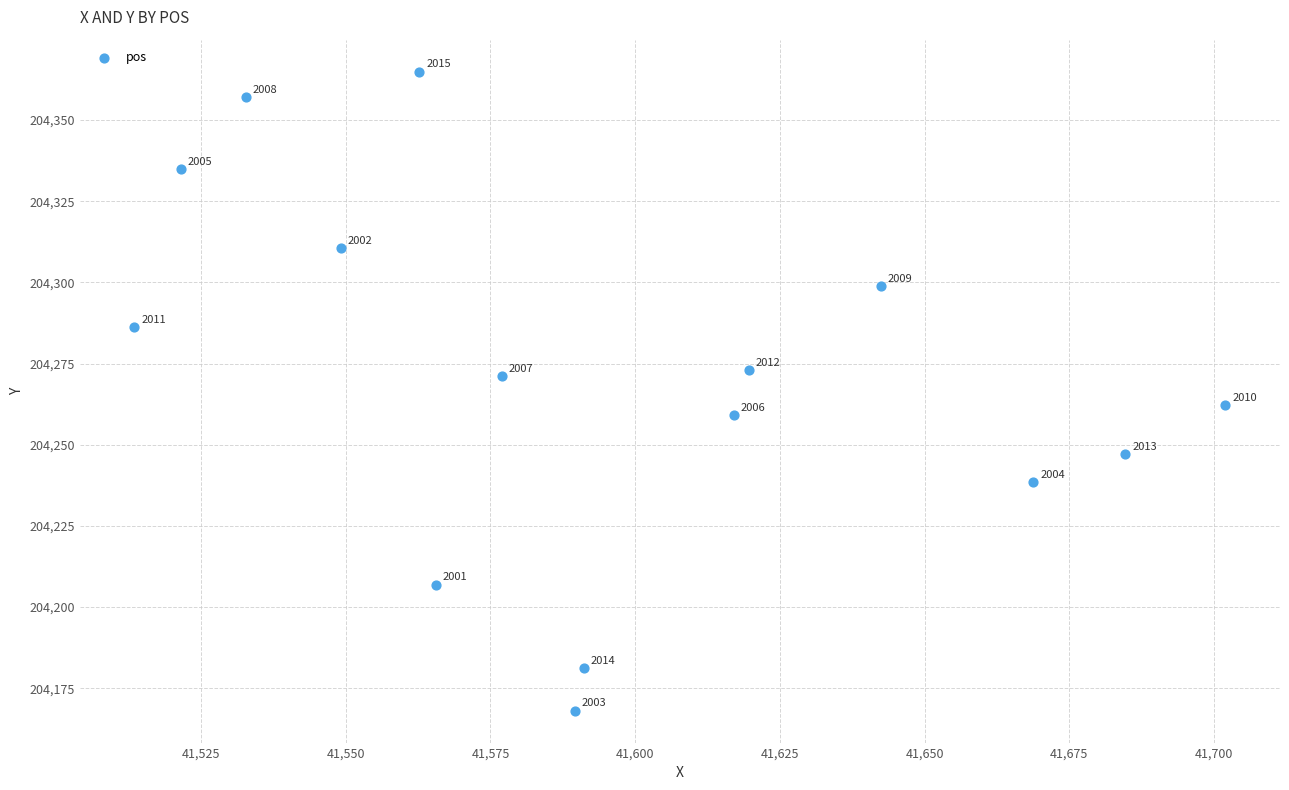

What is the range of Y values (max minus min)?

196.8